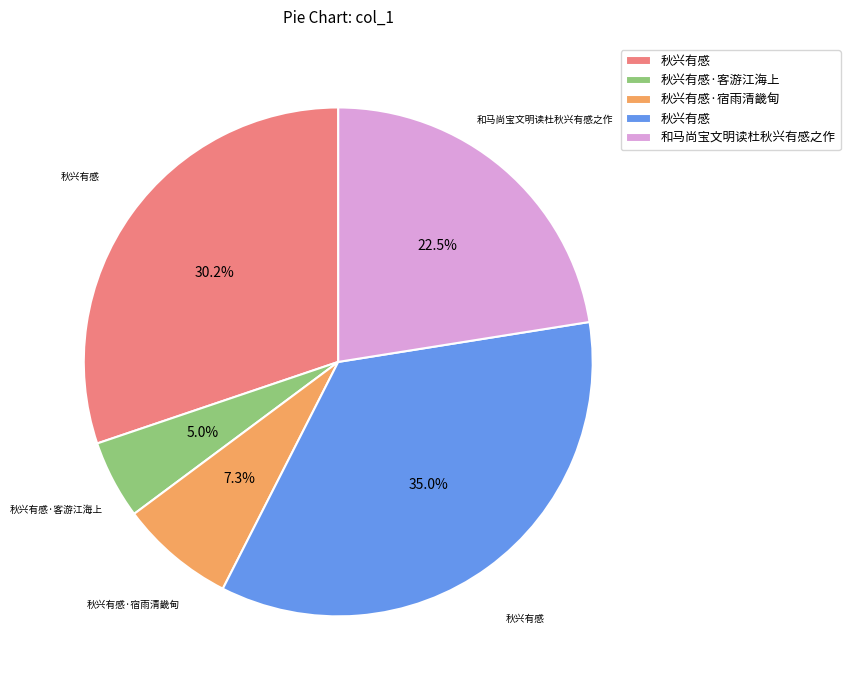

Is there any slice that represents more than half of the pie?

No